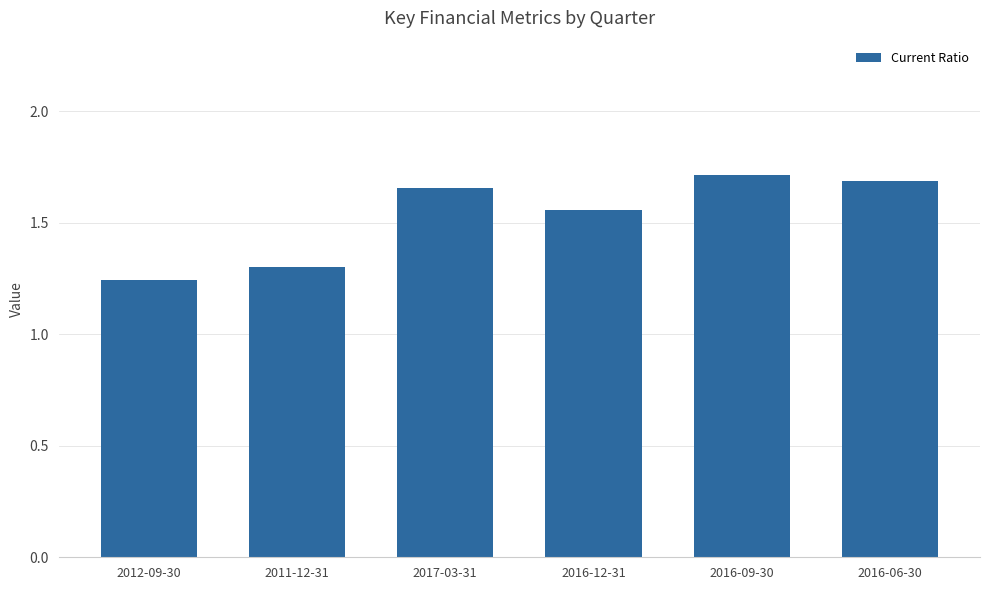

What position from the right is 2017-03-31?

4